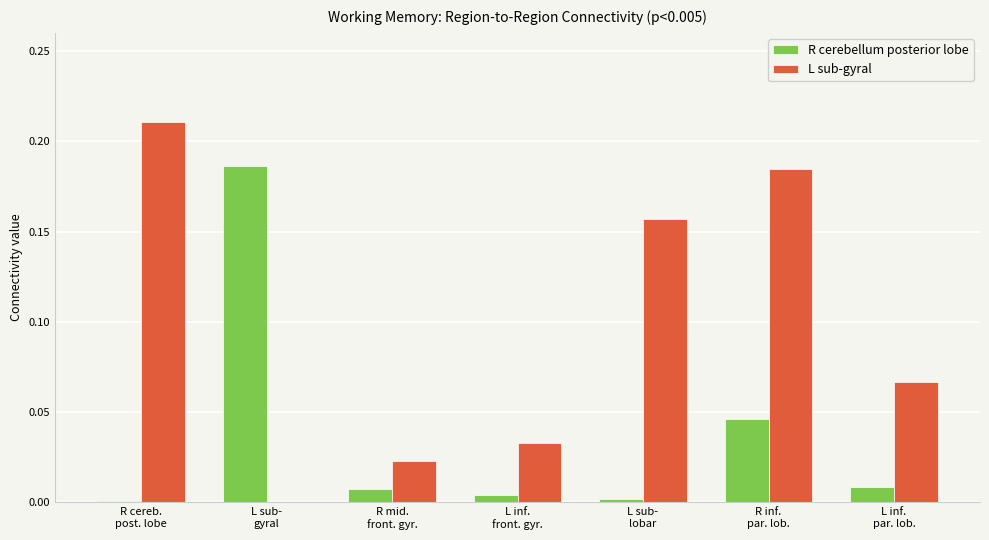

What is the sum of all L sub-gyral values?

0.7